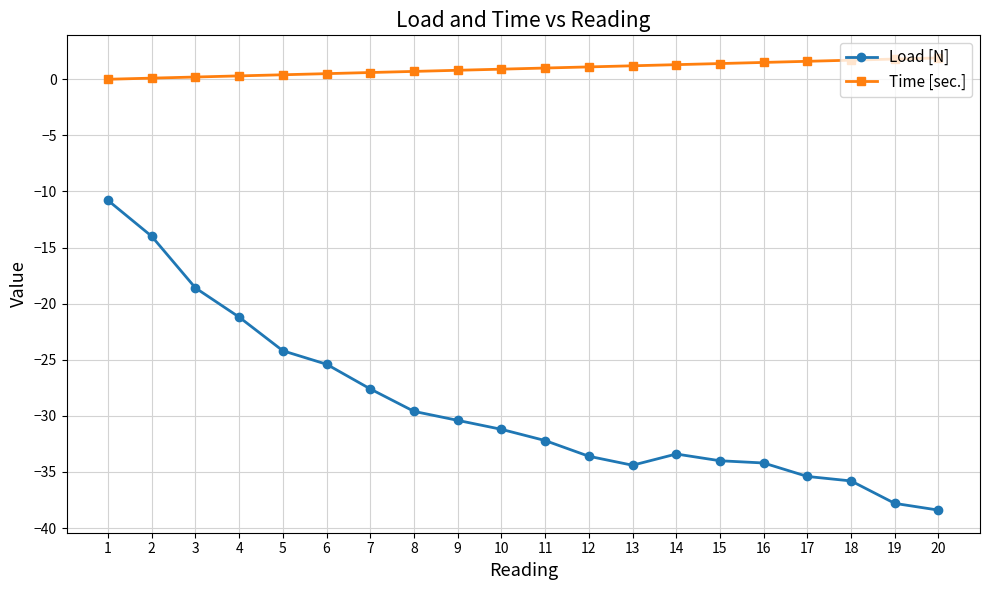

How many series are shown in this chart?

2